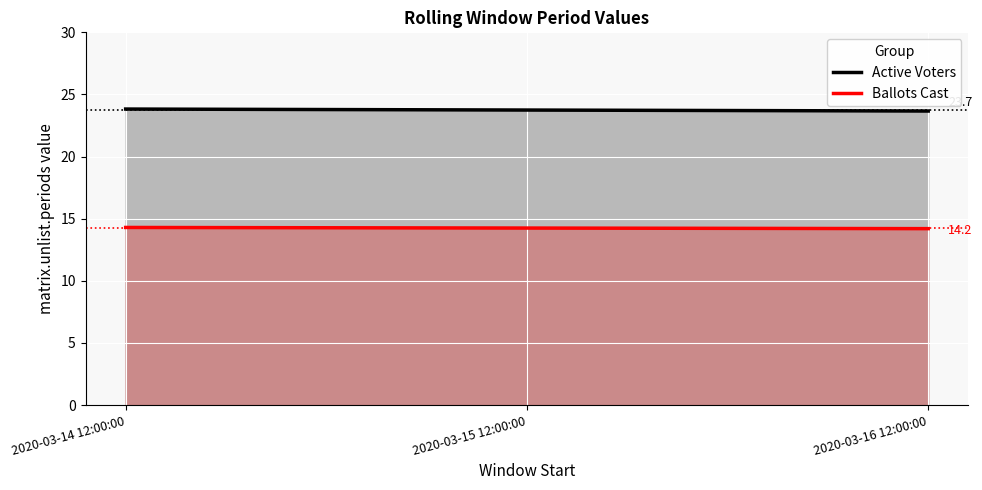

List the series in order of their peak value, lowest first.

Ballots Cast, Active Voters